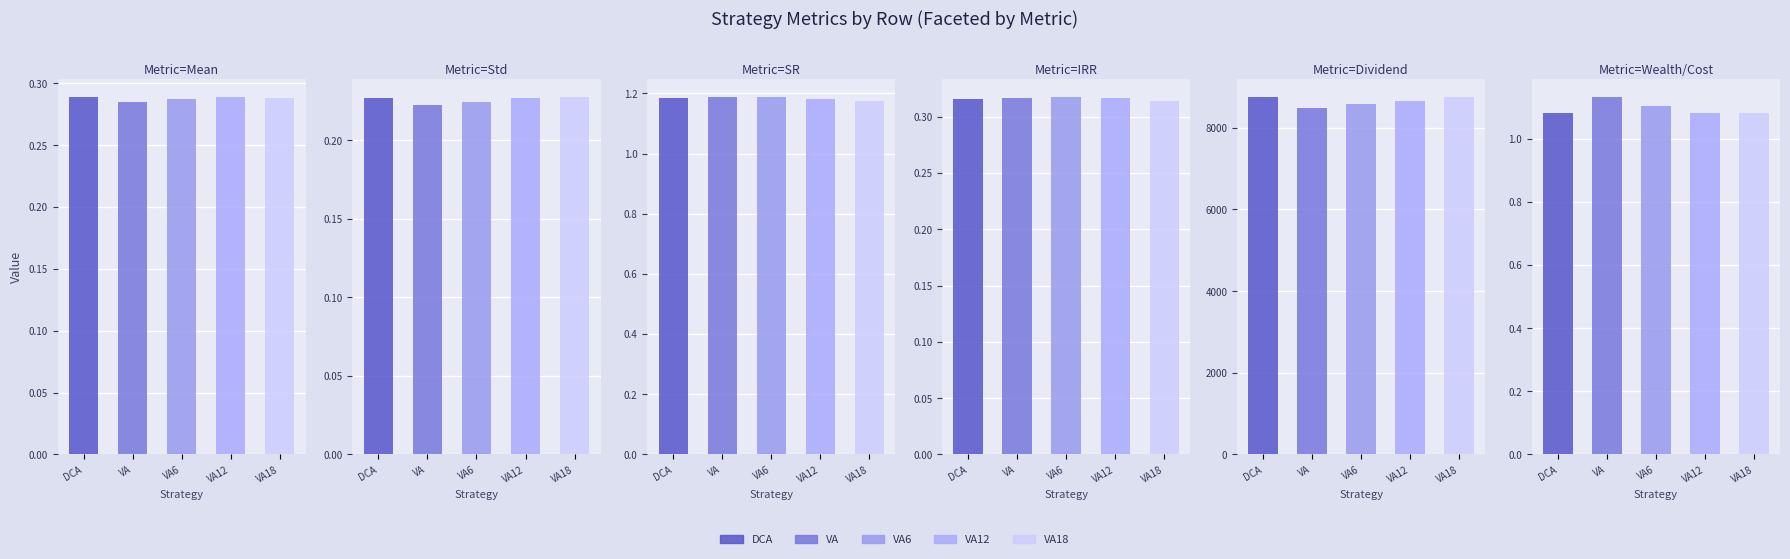

How many bars are there in each group?

5